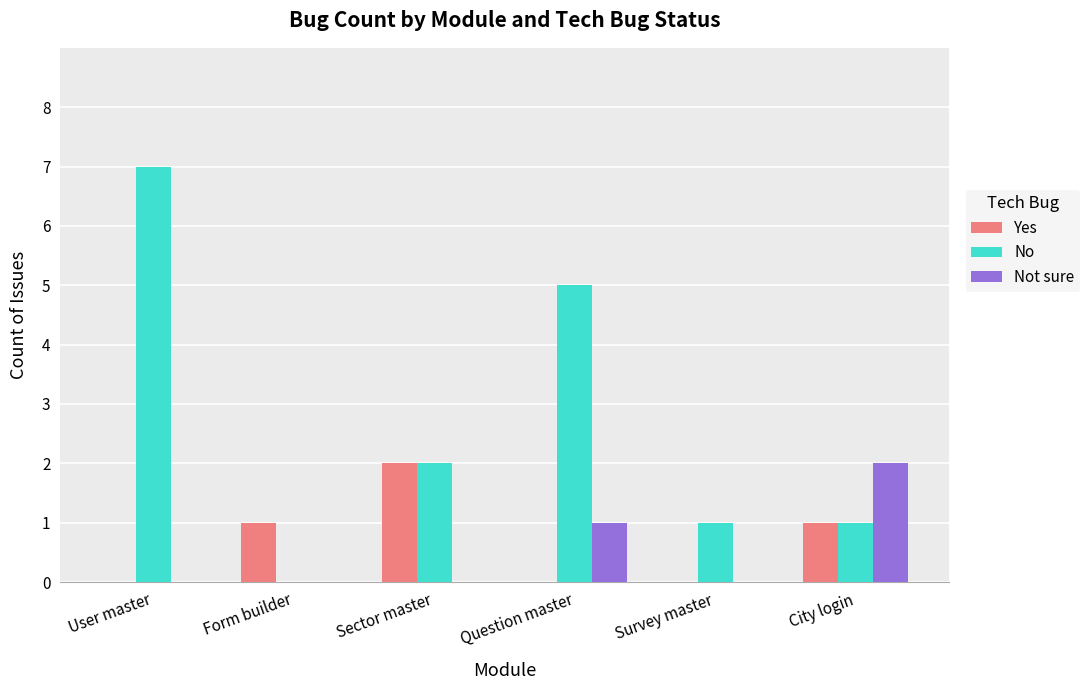

The No series shows 5 at Question master. True or false?

True